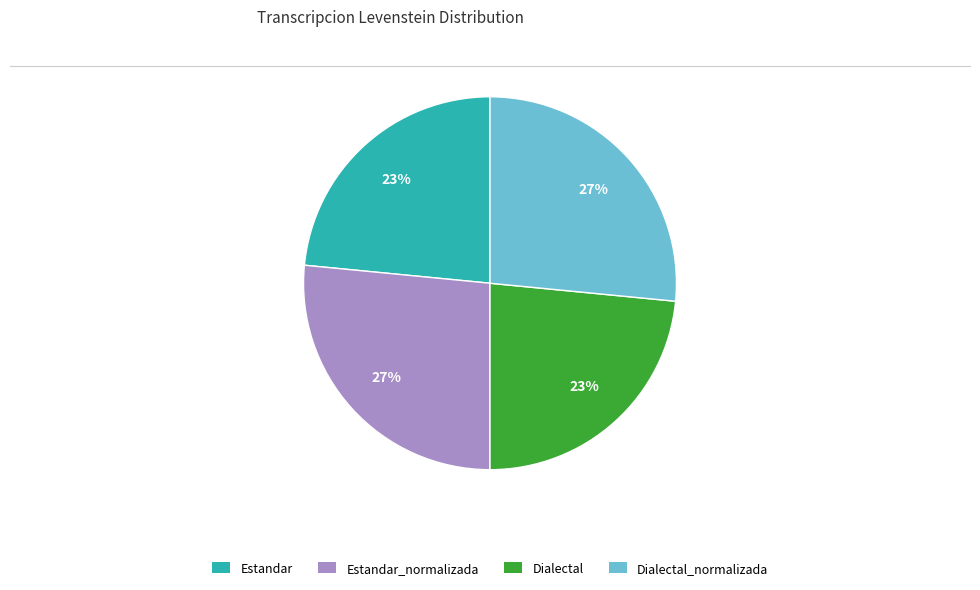

To the nearest percent, what is the average slice percentage?

25%